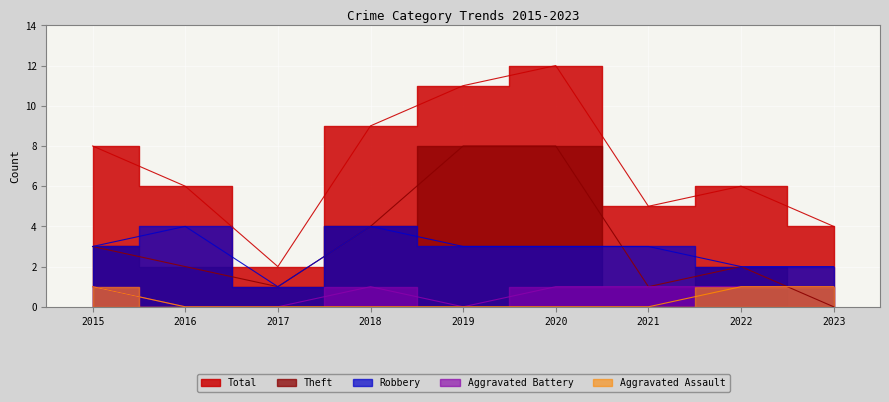

The value of Total at 2022 is 6. True or false?

True